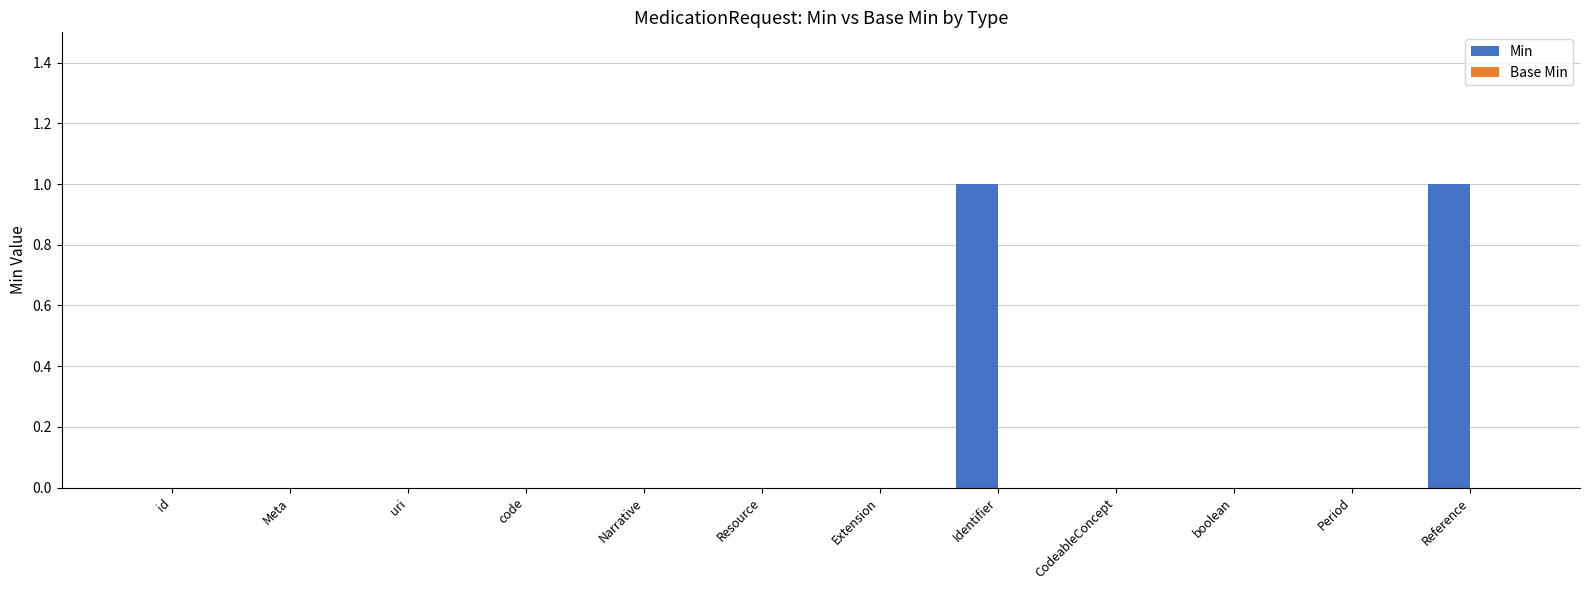

Which has a higher value, id or Reference?

Reference